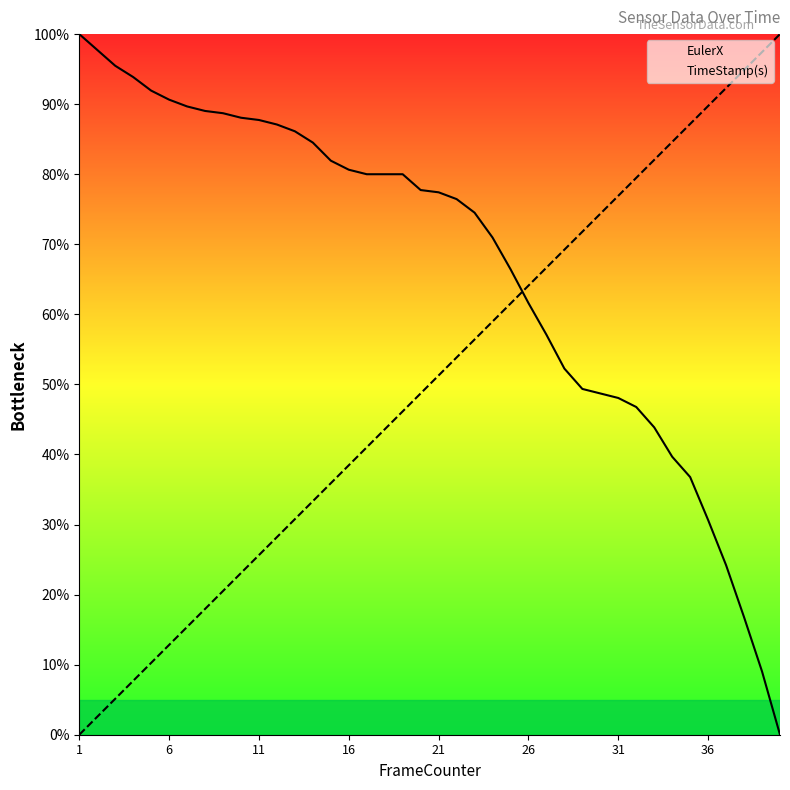

What is the greatest value displayed?

100.0